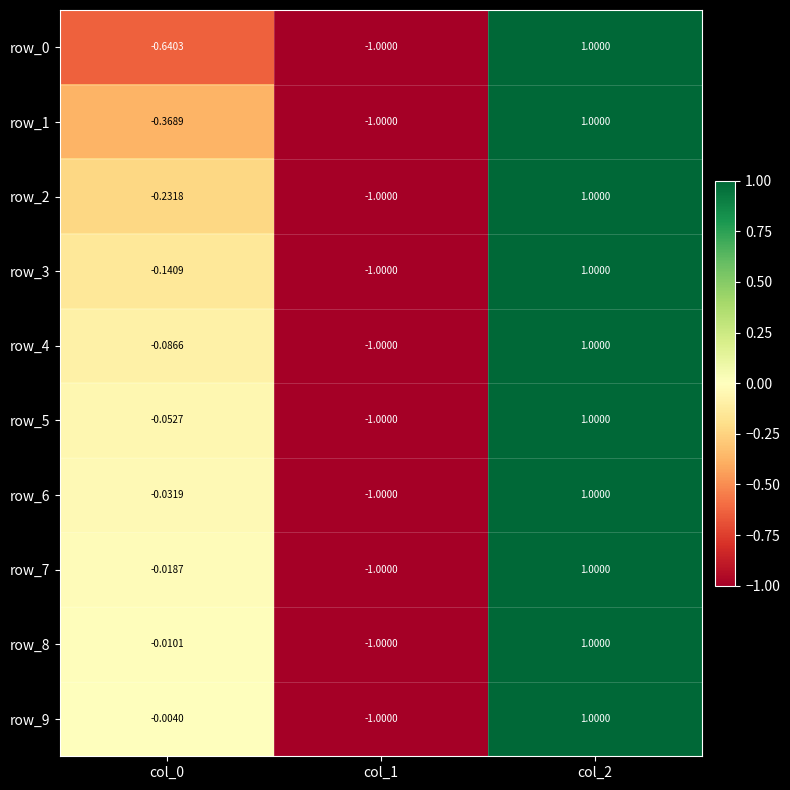

What value does the row_3 series have at col_1?

-1.0